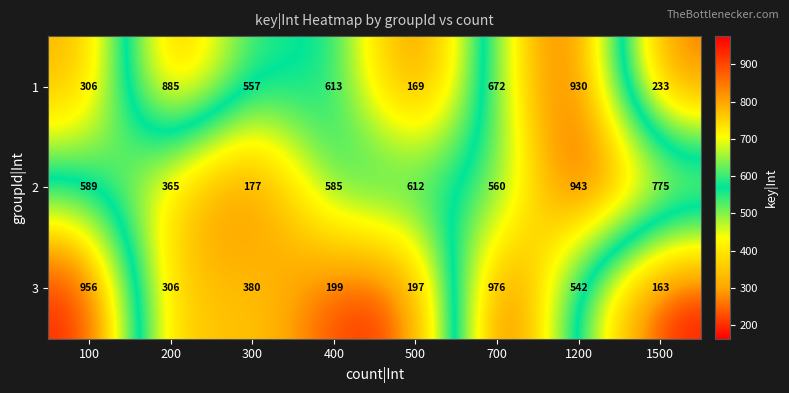

Reading left to right, transcribe all the data shown in this chart.

1: 100=306	200=885	300=557	400=613	500=169	700=672	1200=930	1500=233
2: 100=589	200=365	300=177	400=585	500=612	700=560	1200=943	1500=775
3: 100=956	200=306	300=380	400=199	500=197	700=976	1200=542	1500=163